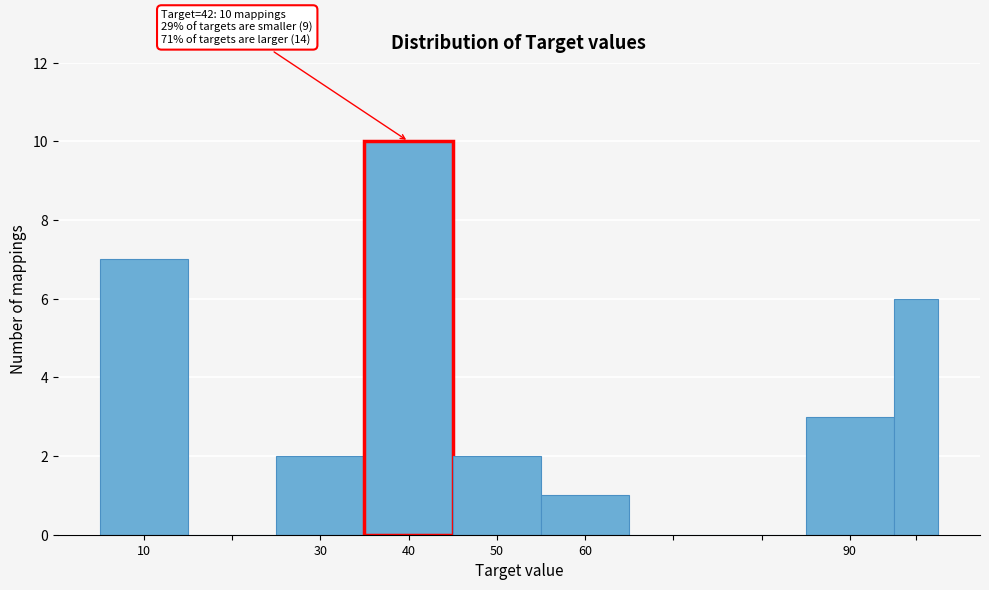

Over which range of the x-axis is the bar tallest?

35 to 45